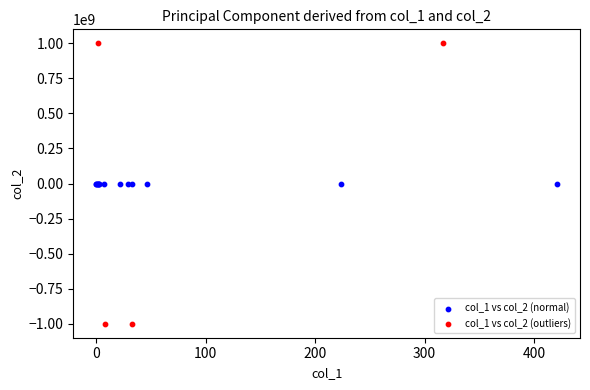

Which series has the widest spread of Y values?

col_1 vs col_2 (outliers)